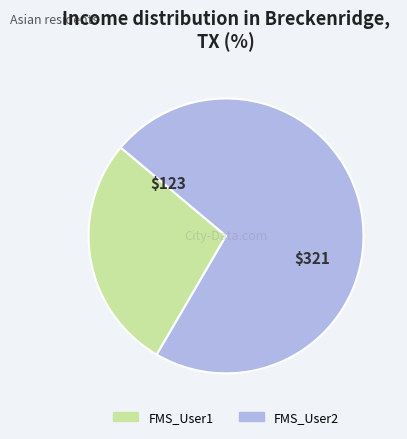

True or false: FMS_User1 accounts for 28% of the total.

True